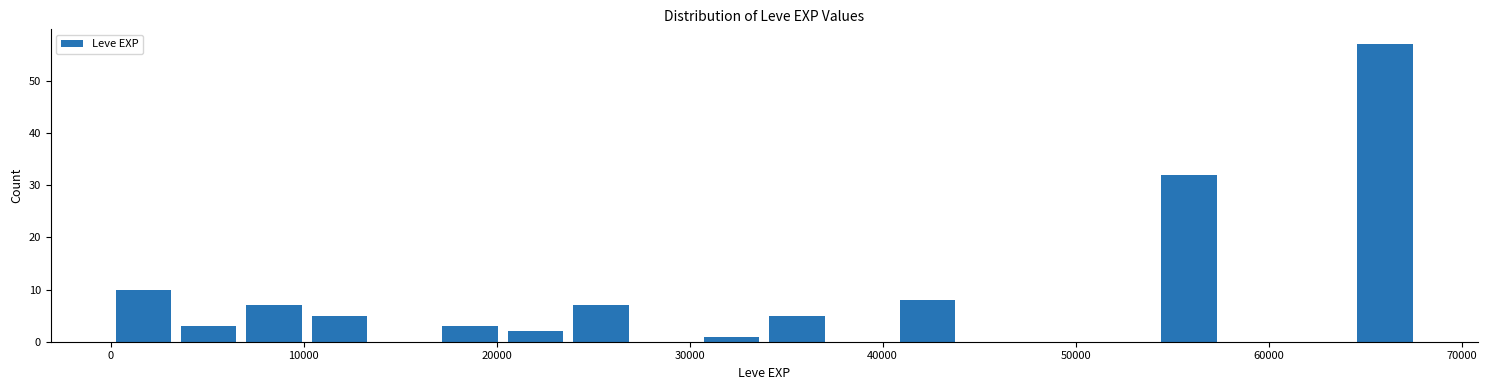

Around what value on the x-axis is the tallest bar? Give the approximate position of its centre, as read against the axis.

66000